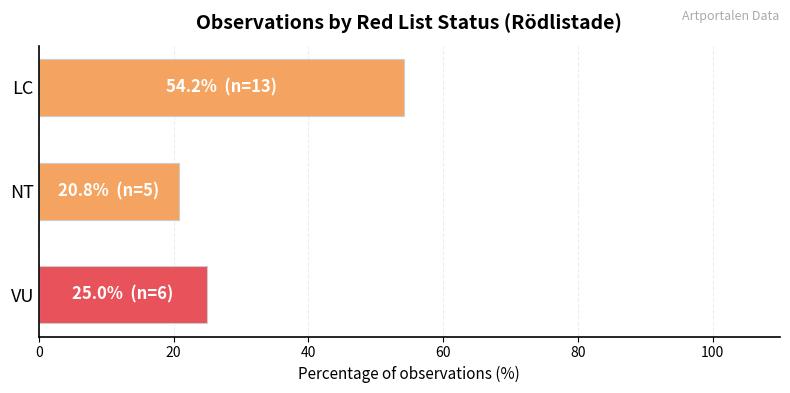

True or false: the data shows 34.3 at VU.

False